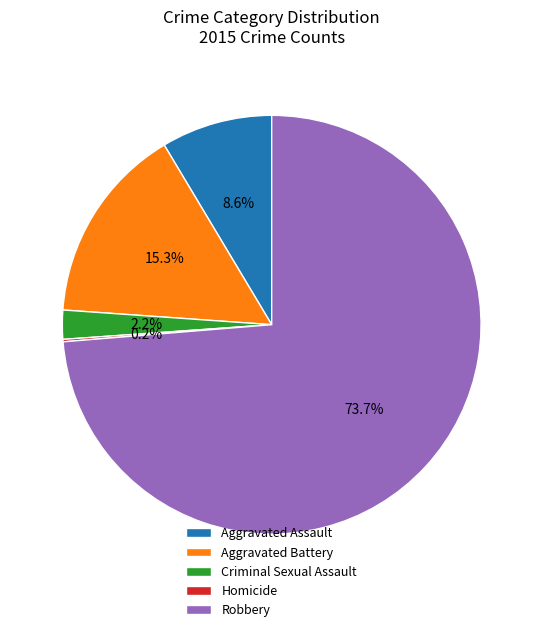

True or false: Aggravated Battery accounts for 15% of the total.

True